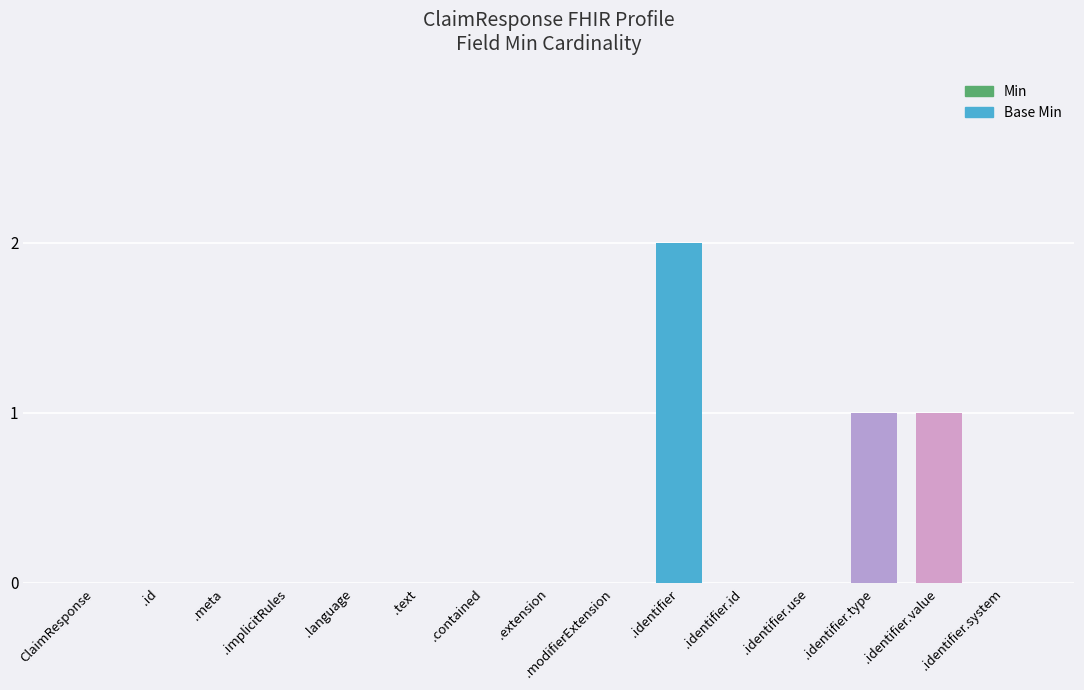

How many distinct data groups are displayed?

1